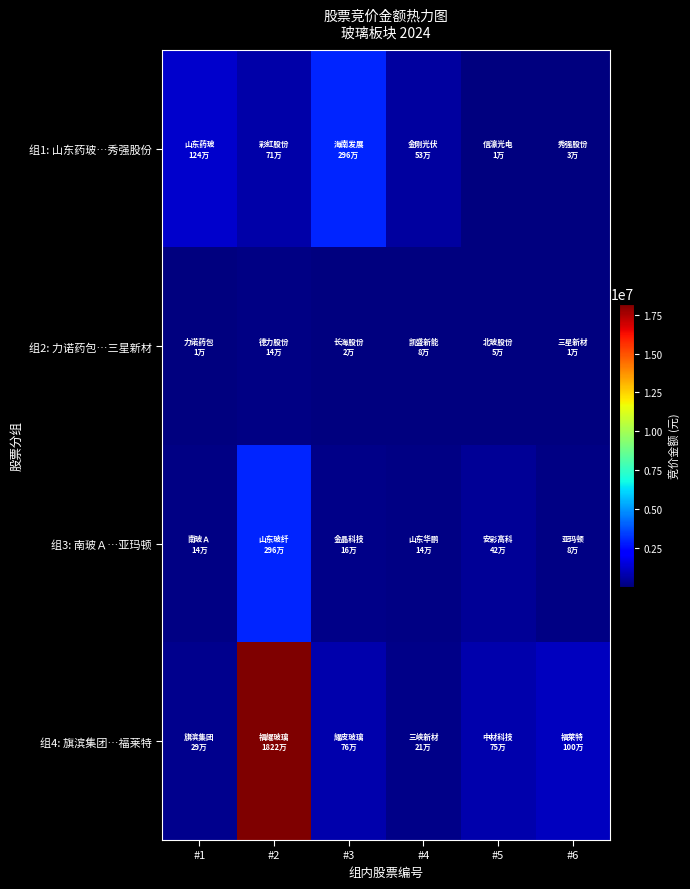

Reading left to right, what are all the values shown in this chart?

组1: 山东药玻…秀强股份: #1=1243154	#2=712874	#3=2955375	#4=526140	#5=11788	#6=31864
组2: 力诺药包…三星新材: #1=8040	#2=144303	#3=22520	#4=75620	#5=45368	#6=12480
组3: 南玻Ａ…亚玛顿: #1=136332	#2=2961700	#3=155760	#4=135953	#5=418418	#6=79584
组4: 旗滨集团…福莱特: #1=288948	#2=18219036	#3=758112	#4=207792	#5=749376	#6=1004230